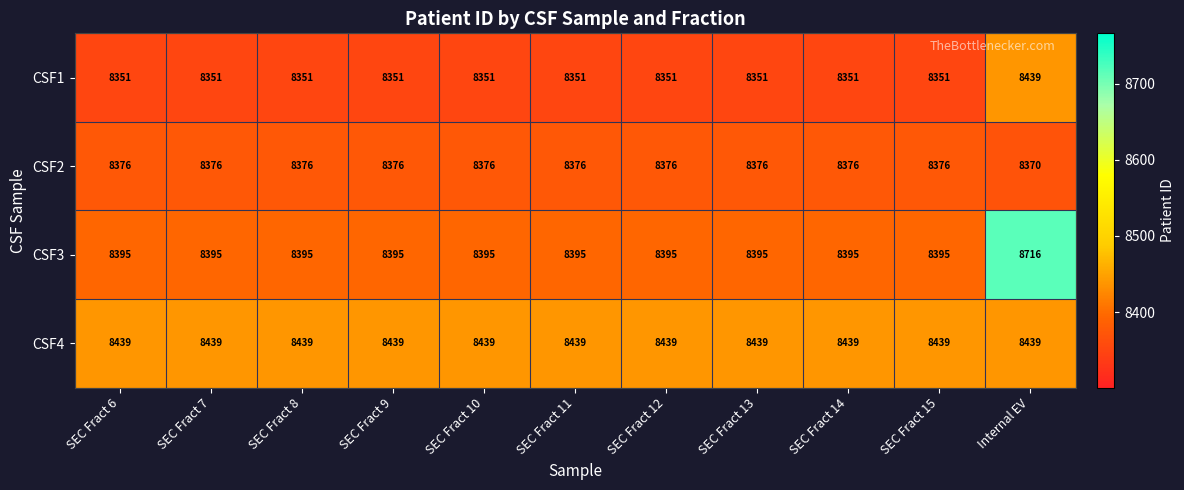

What is the difference between the maximum and second lowest values in the CSF1 series?

88